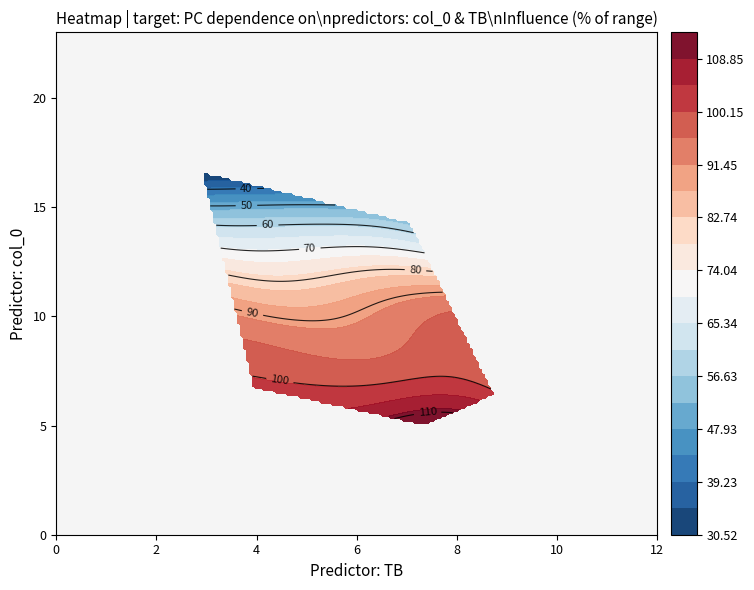

At how many categories does at least one series exceed 108?

1